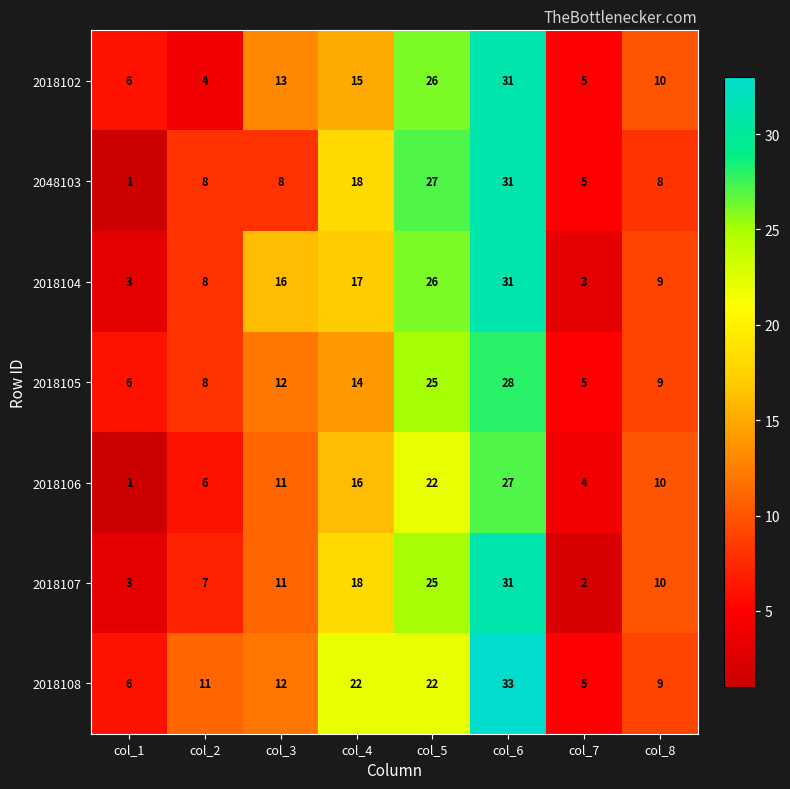

True or false: 2018106 has a value of 1 at col_1.

True